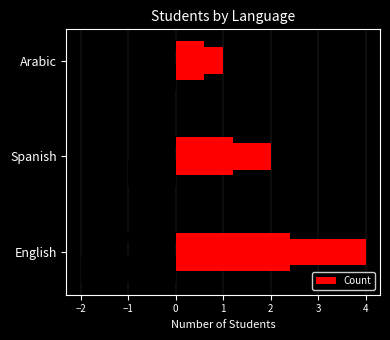

How many data points are less than 2?

1